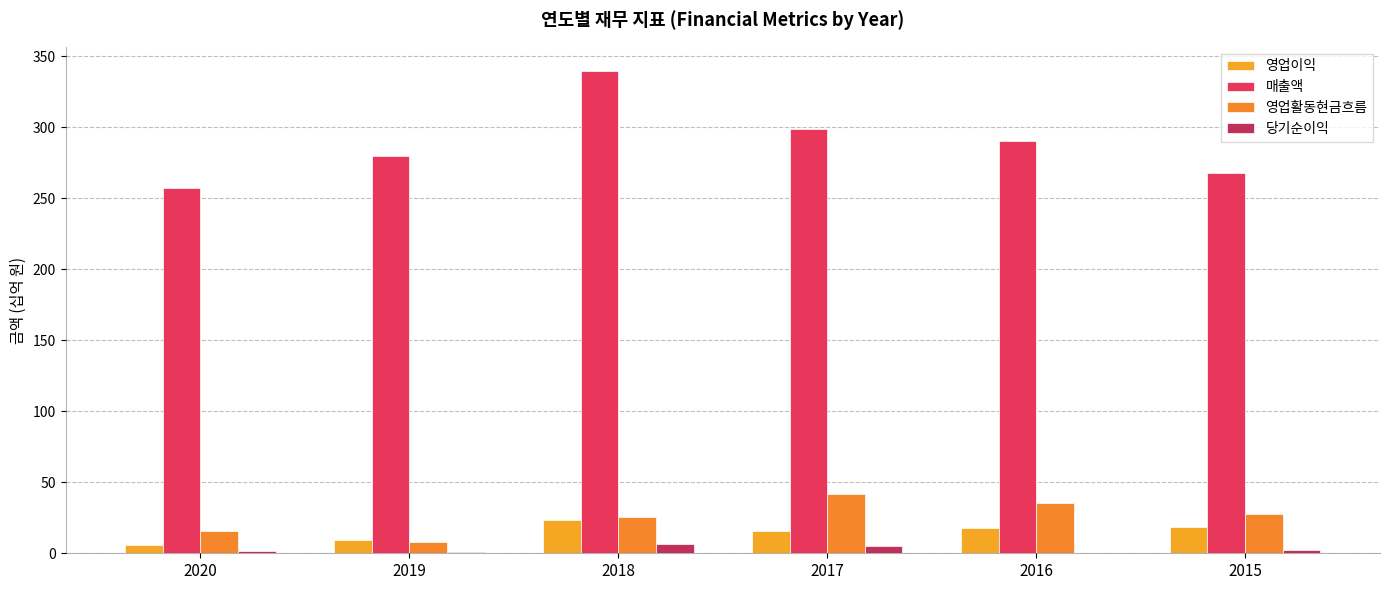

What is the value of the 당기순이익 bar at the 5th from the left?

0.5